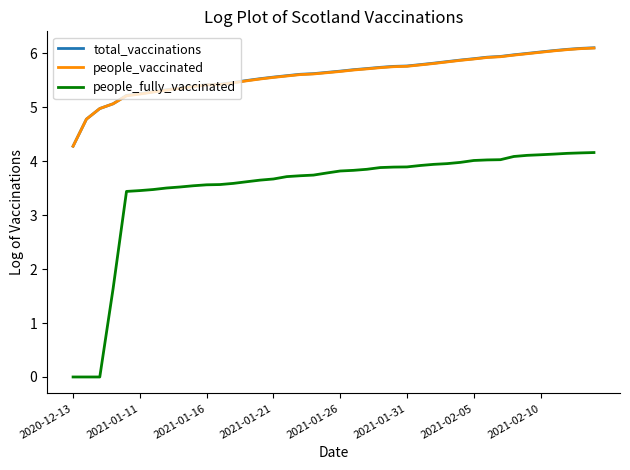

What are all the series names shown in the legend?

total_vaccinations, people_vaccinated, people_fully_vaccinated